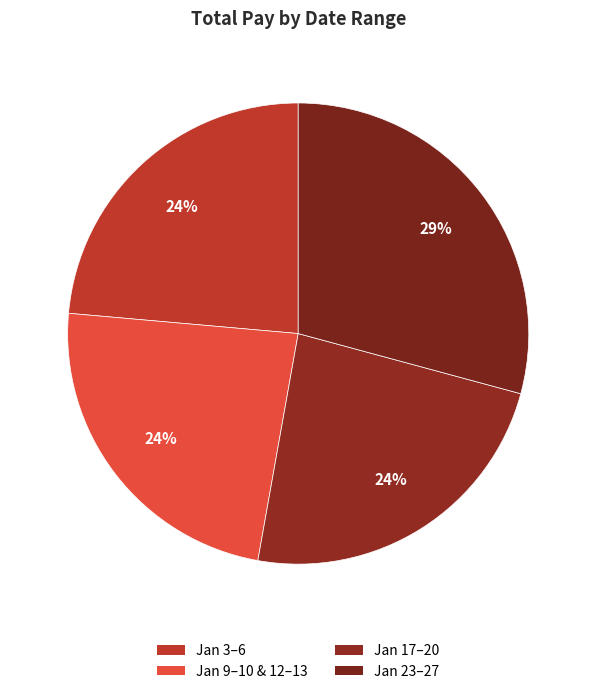

Which slice is the largest?

January 23-27